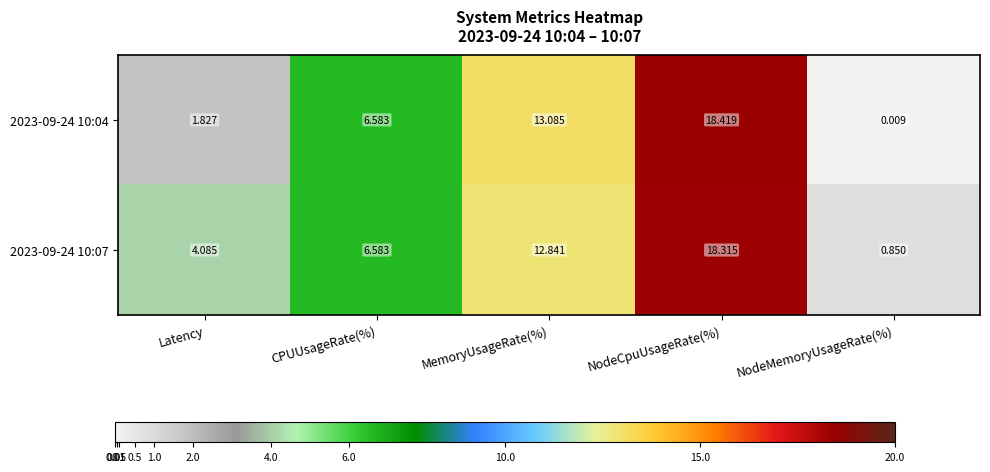

Count the number of data series in this chart.

2